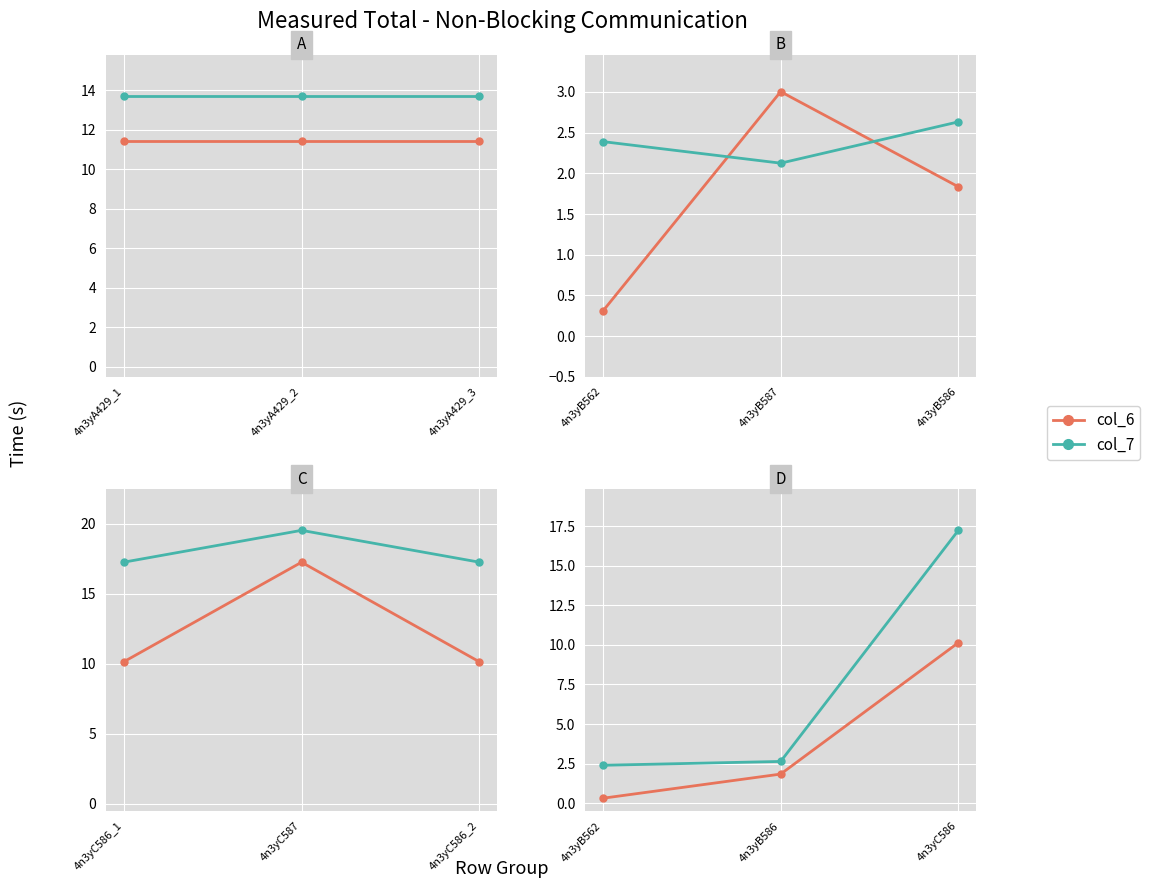

Between 4n3yA429_2 and 4n3yA429_3, which series saw the biggest shift?

col_7